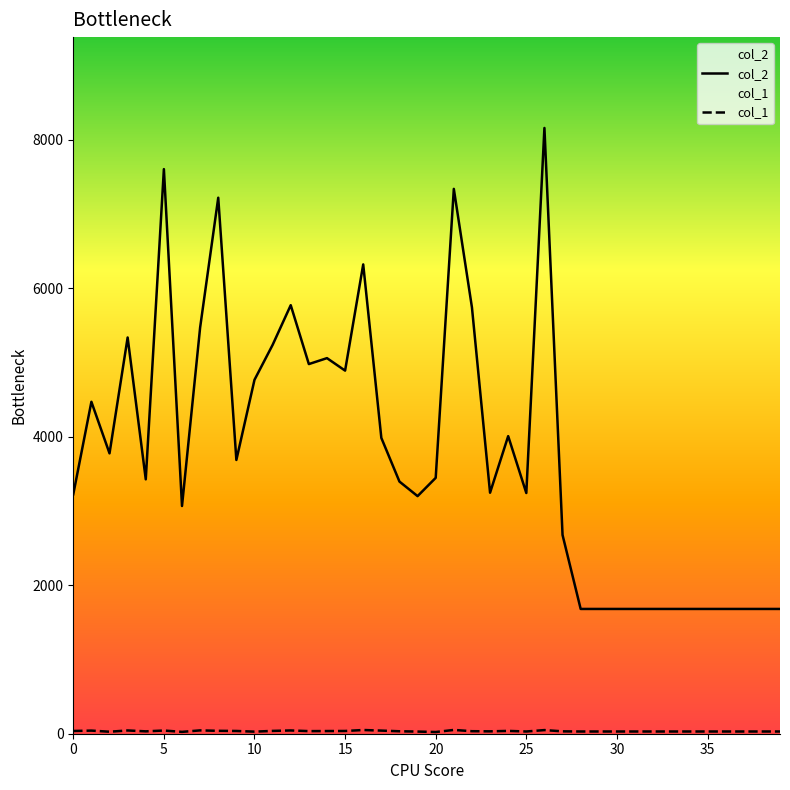

What is the label of the 29th point from the left?

28